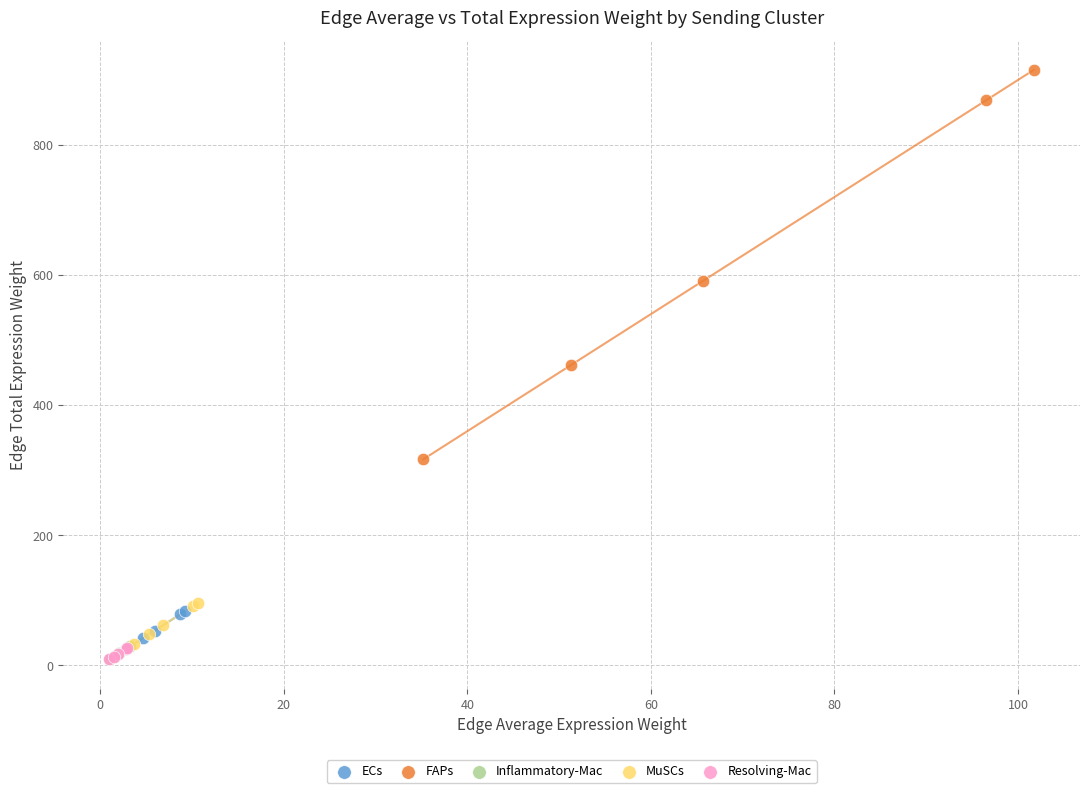

Which series reaches the maximum Y coordinate?

FAPs